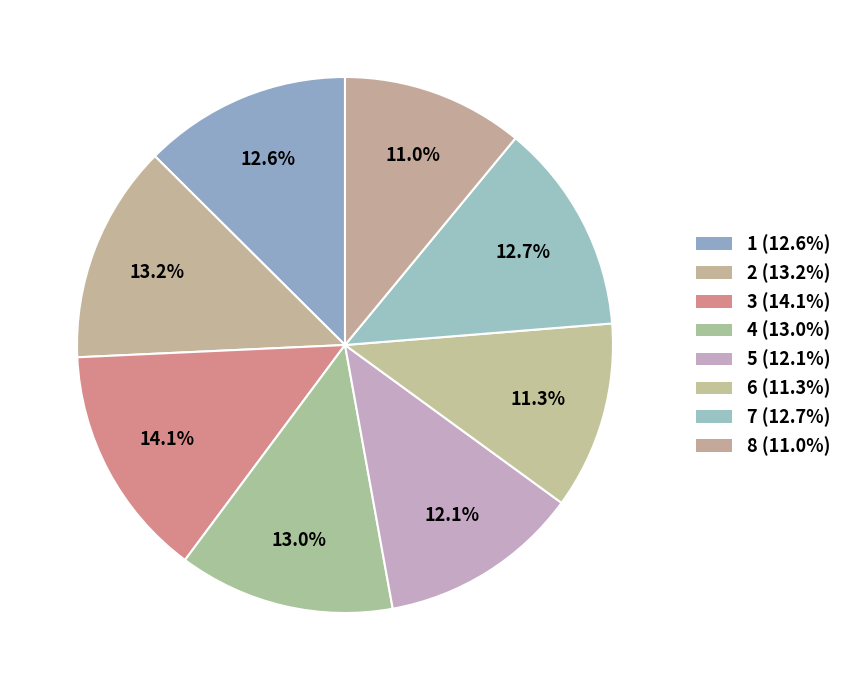

Which category has the smallest portion of the pie?

8